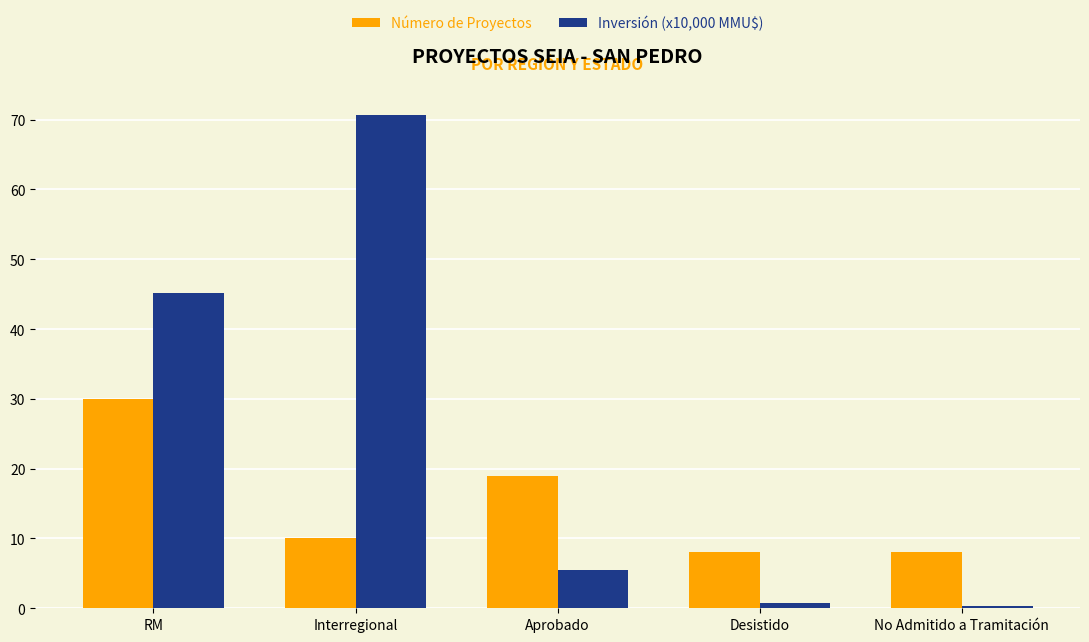

Rank the series by their average value, from lowest to highest.

Número de Proyectos, Inversión (x10,000 MMU$)